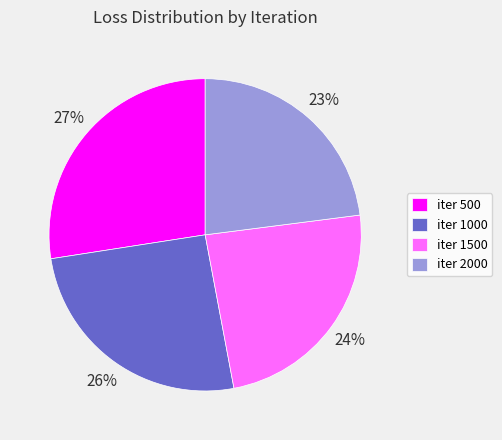

Does iter 1000 represent more than half of the total?

No